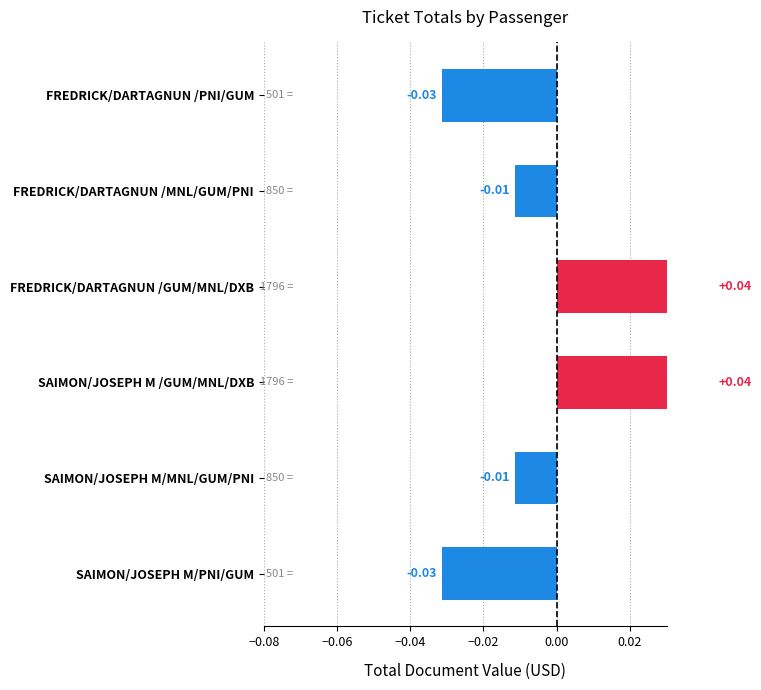

The value at SAIMON/JOSEPH M /GUM/MNL/DXB is 0.0. True or false?

True